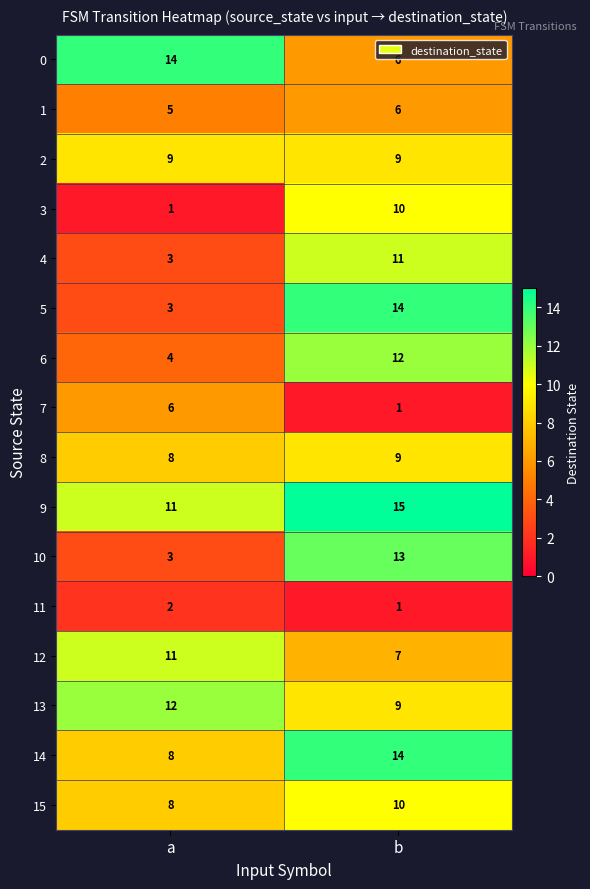

Rank the categories by 5 value from lowest to highest.

a, b